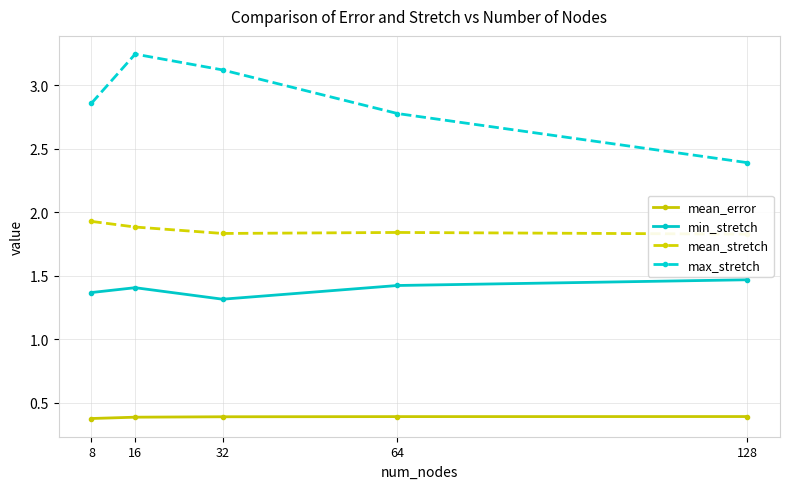

Is this an area chart (filled region under the line)?

No